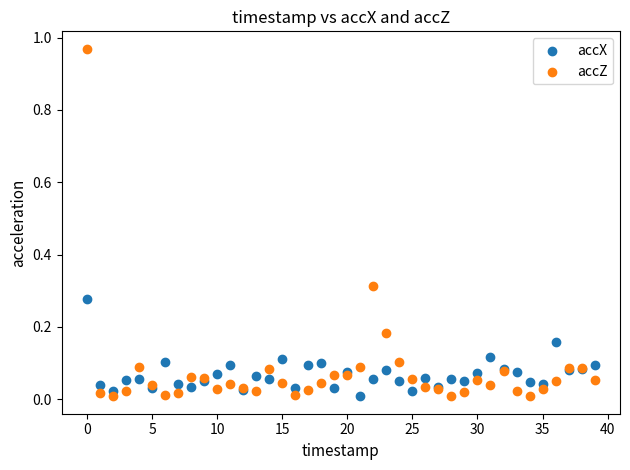

Which series has the largest Y range (max minus min)?

accZ